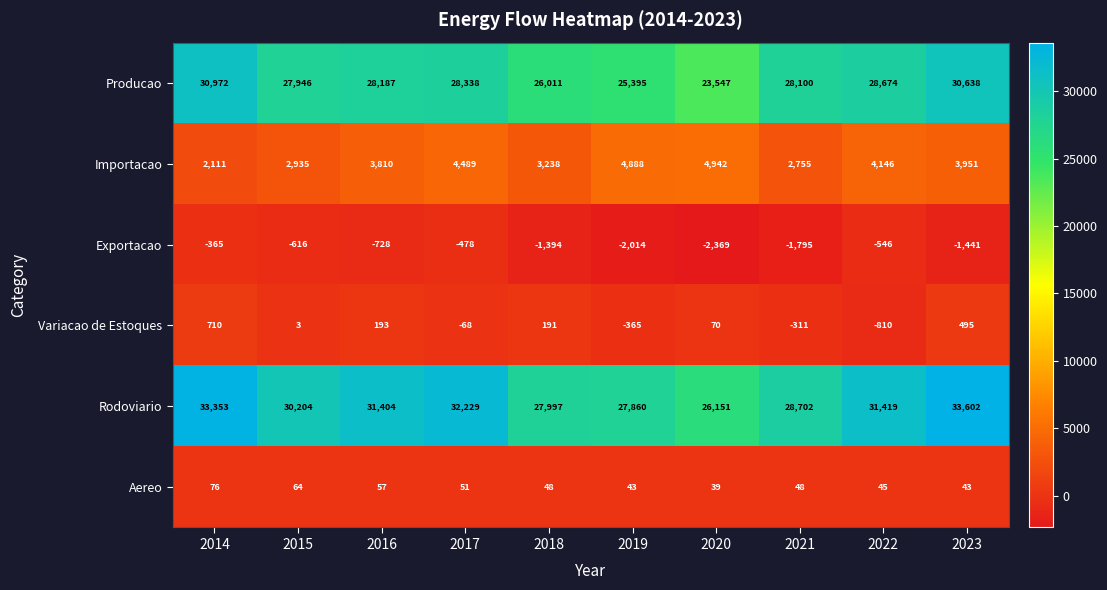

Read the Importacao value at 2020, to the nearest 10.

4940